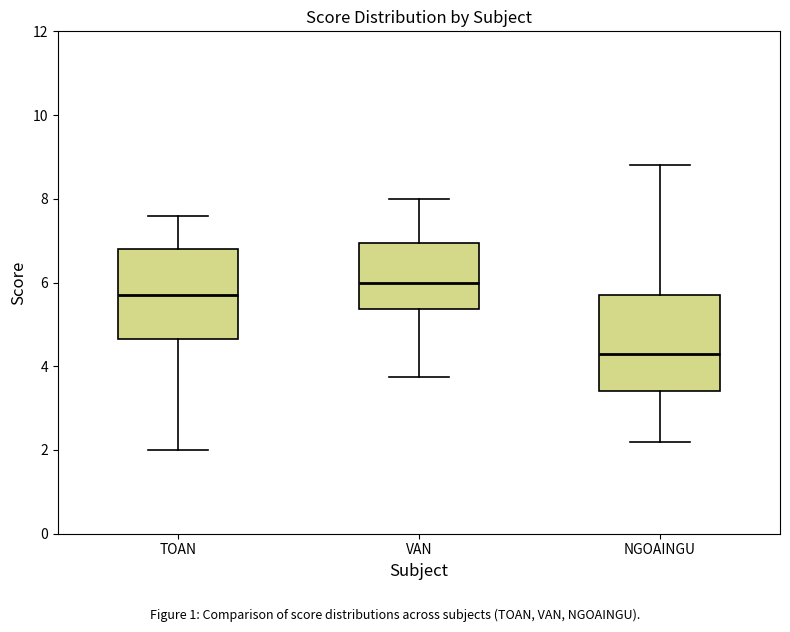

Where does the lower whisker of the box for TOAN end on the y-axis? The values are not printed on the chart, so give them approximately, as read against the axis.

2.0